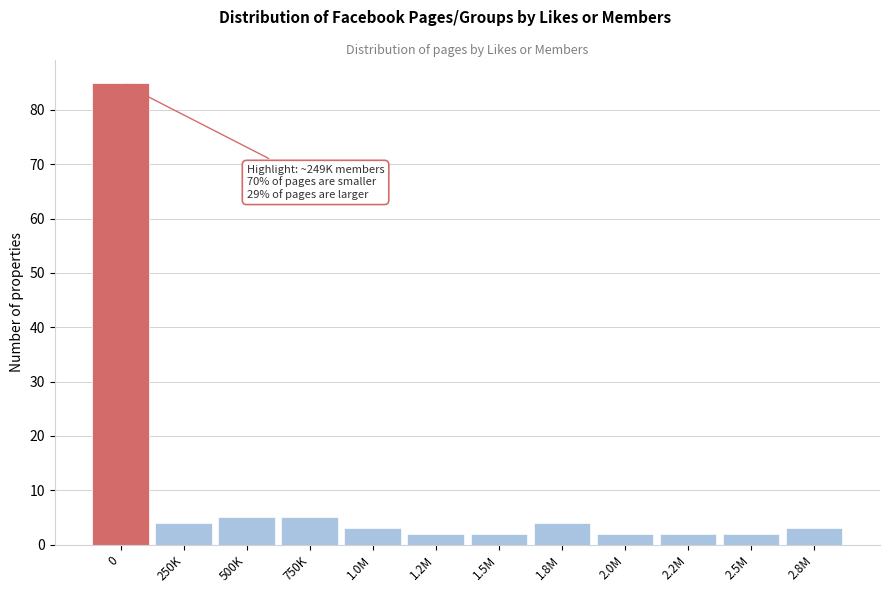

Reading right to left, extract all data points from this chart.

2.8M=3	2.5M=2	2.2M=2	2.0M=2	1.8M=4	1.5M=2	1.2M=2	1.0M=3	750K=5	500K=5	250K=4	0=85